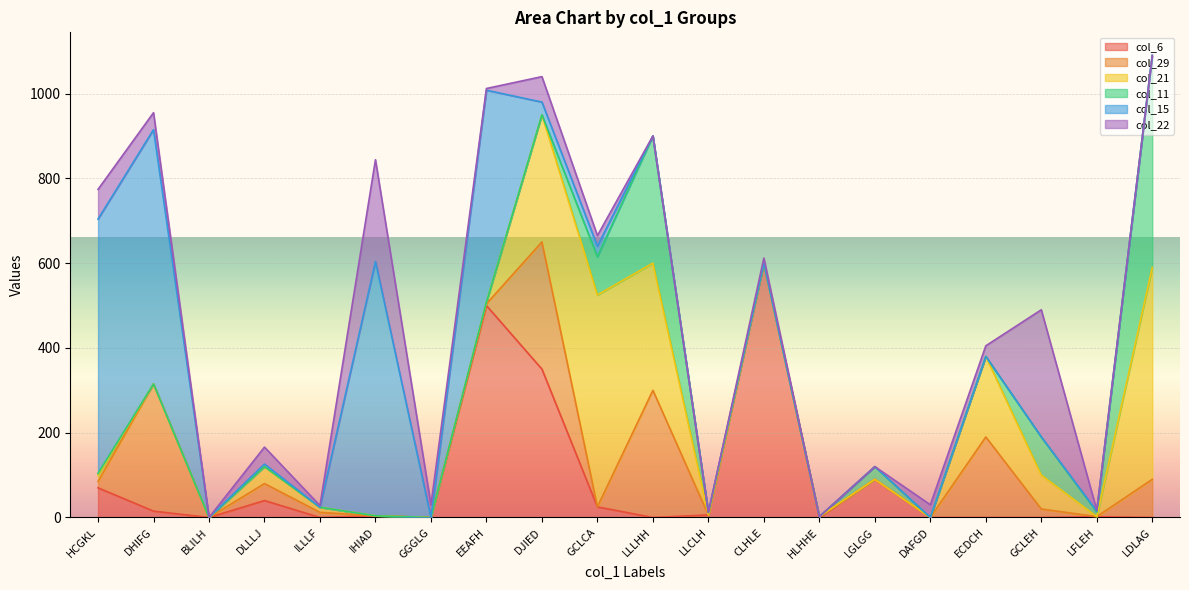

Which series ends up on top after the final intersection of col_21 and col_11?

col_11